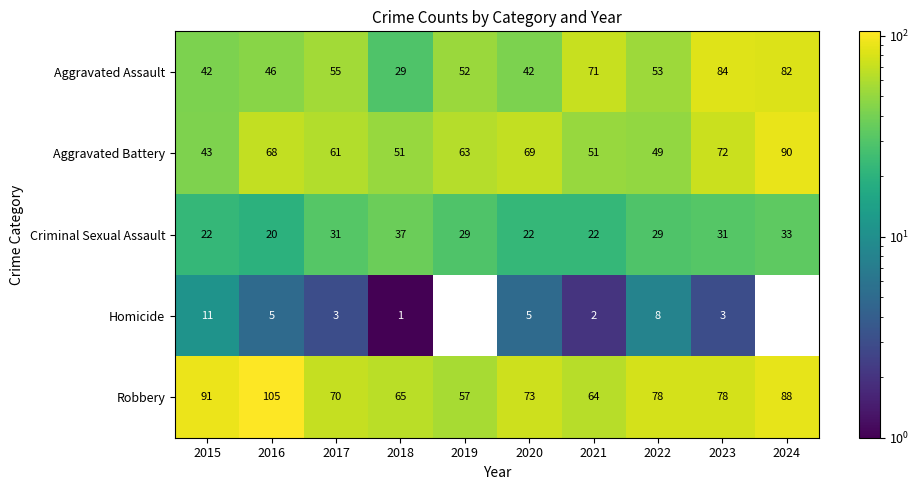

Which category has the highest value across all series?

2016